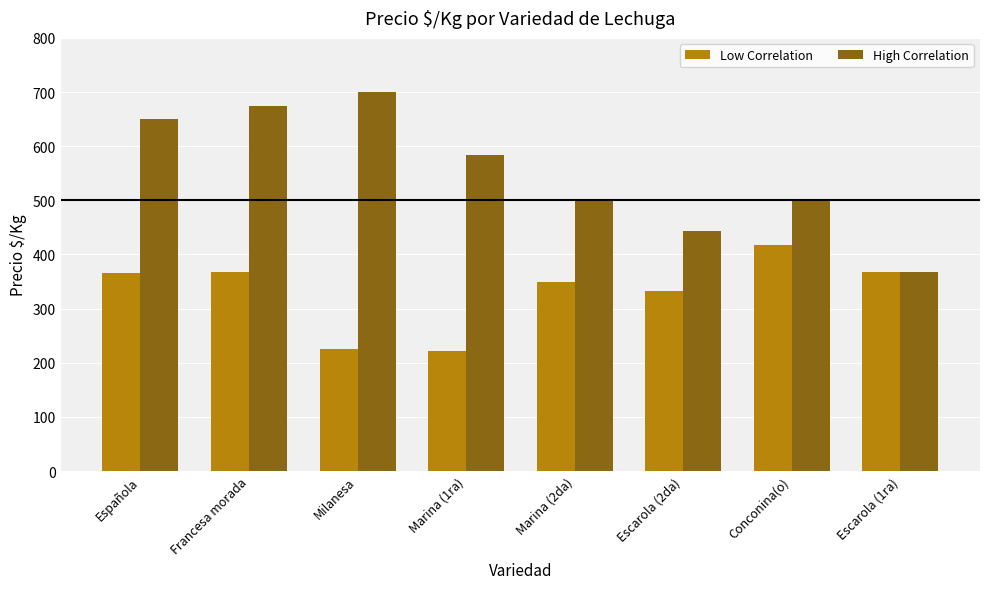

Which series has the largest range (max minus min)?

High Correlation